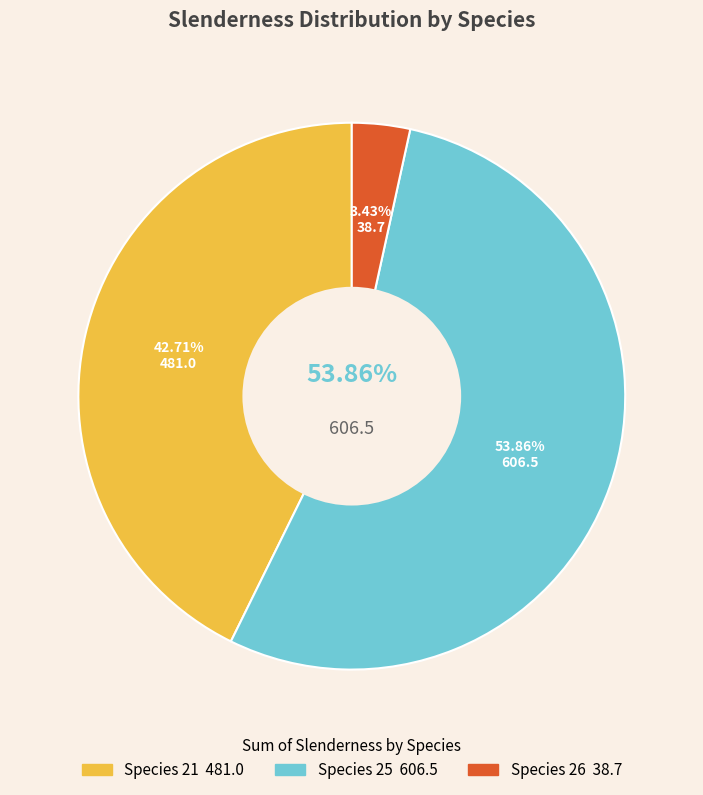

Is there a majority slice in this chart?

No